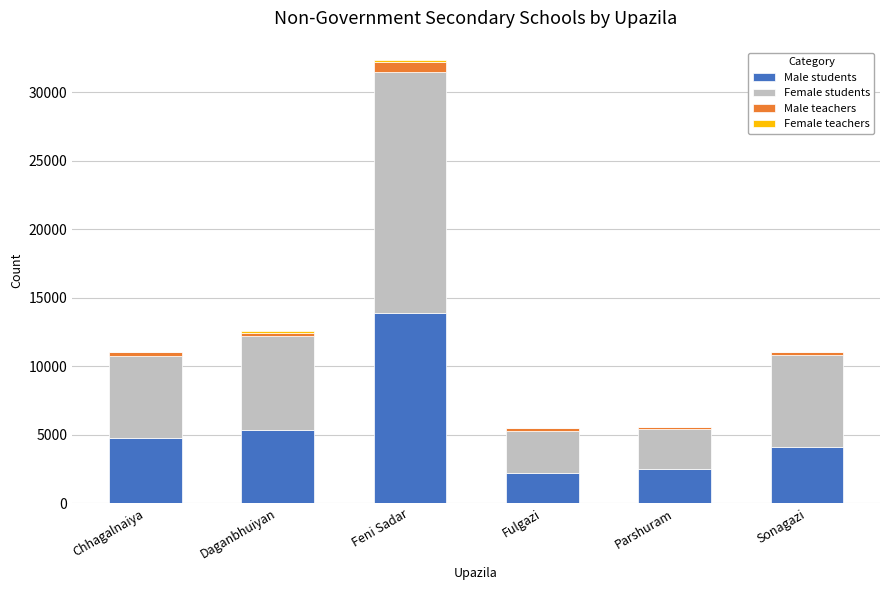

Is it true that Male students equals 4122 at Sonagazi?

True